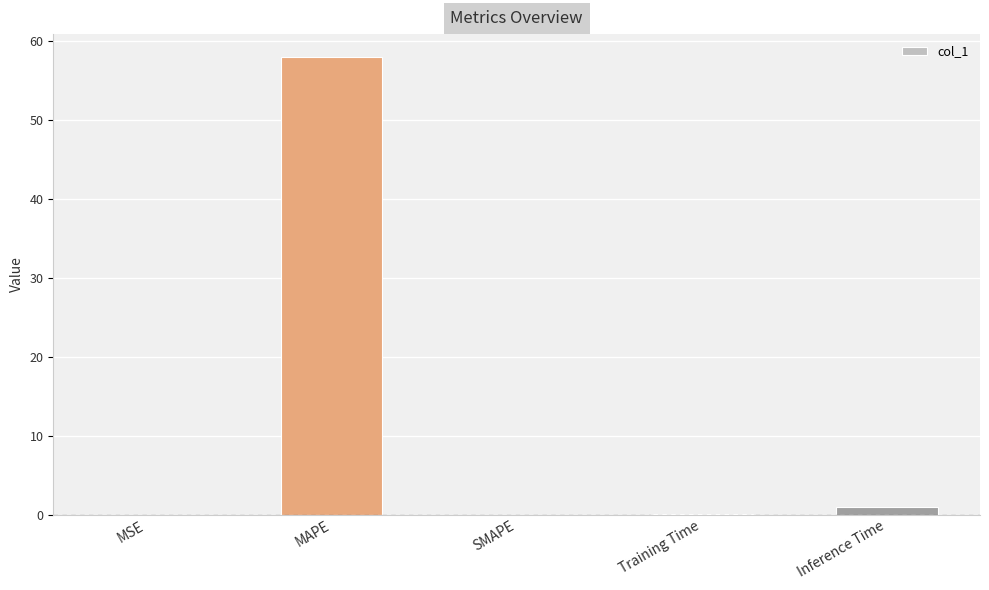

Which label corresponds to the largest value in the chart?

MAPE